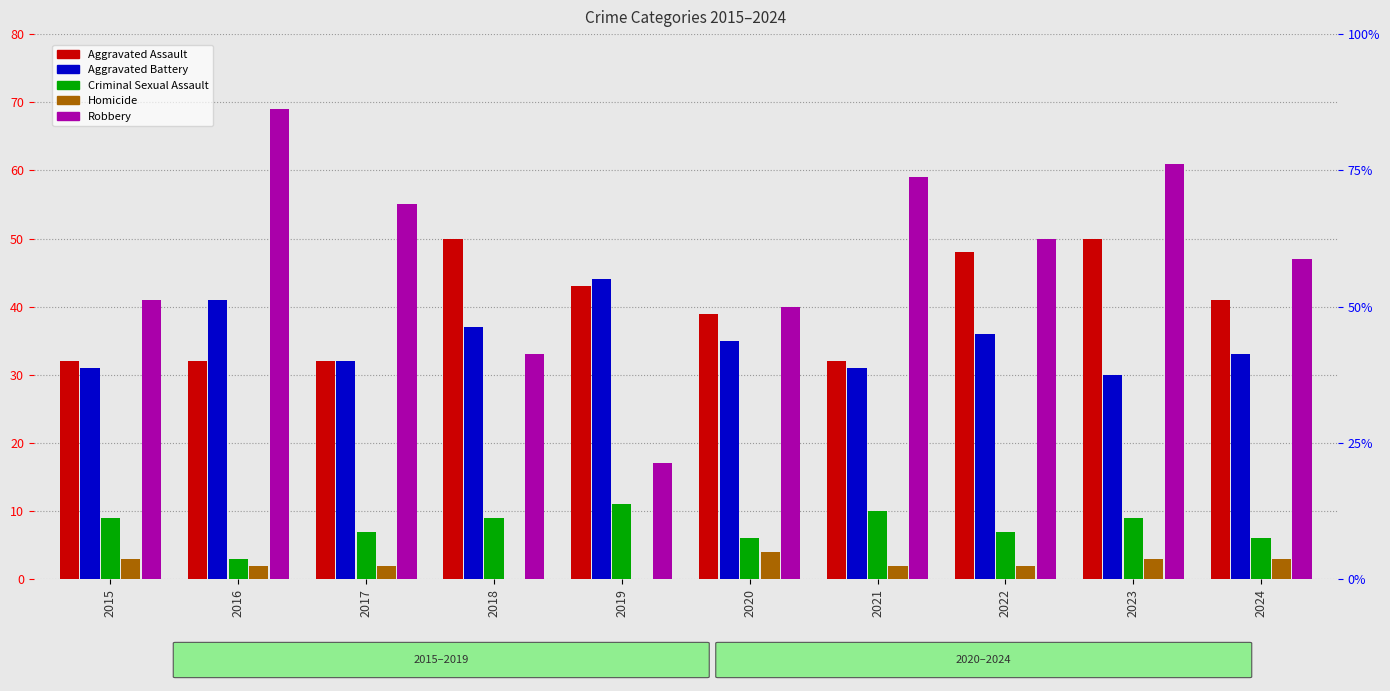

Reading right to left, what are all the values shown in this chart?

Aggravated Assault: 41	50	48	32	39	43	50	32	32	32
Aggravated Battery: 33	30	36	31	35	44	37	32	41	31
Criminal Sexual Assault: 6	9	7	10	6	11	9	7	3	9
Homicide: 3	3	2	2	4	0	0	2	2	3
Robbery: 47	61	50	59	40	17	33	55	69	41